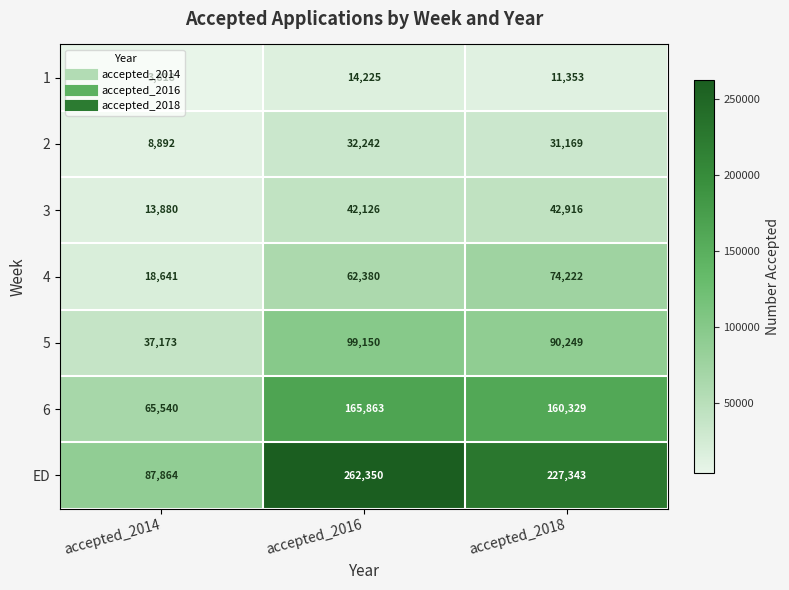

Between accepted_2014 and accepted_2018, which series saw the biggest shift?

ED